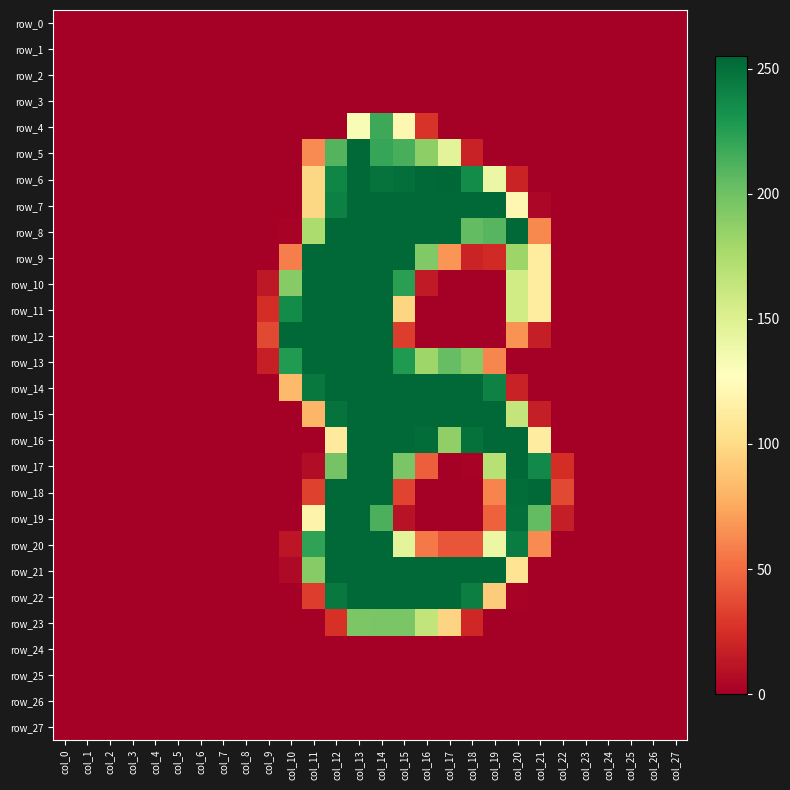

Which series has the widest spread of values?

row_6